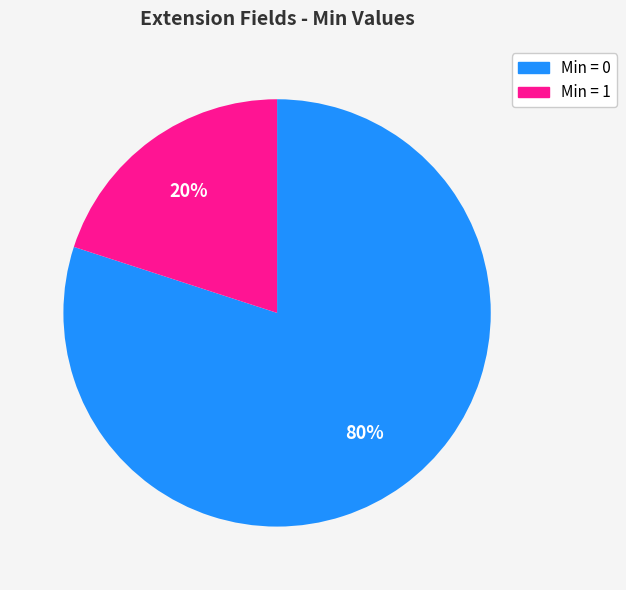

Does any single category account for the majority?

Yes